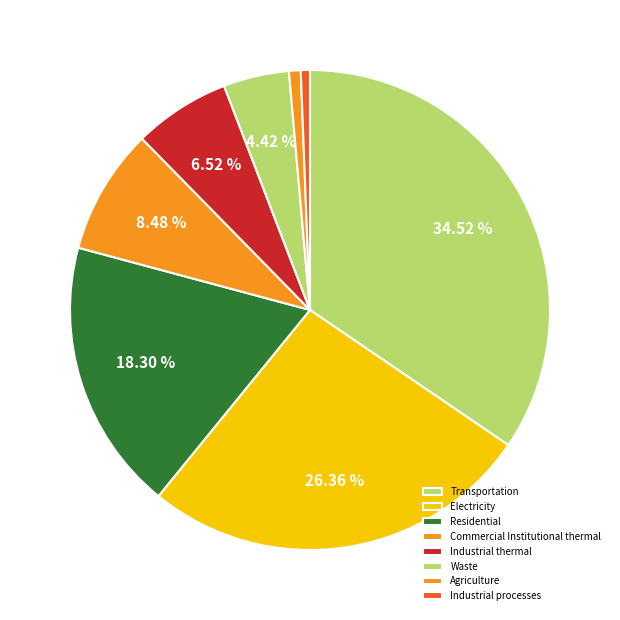

Does Waste represent more than half of the total?

No